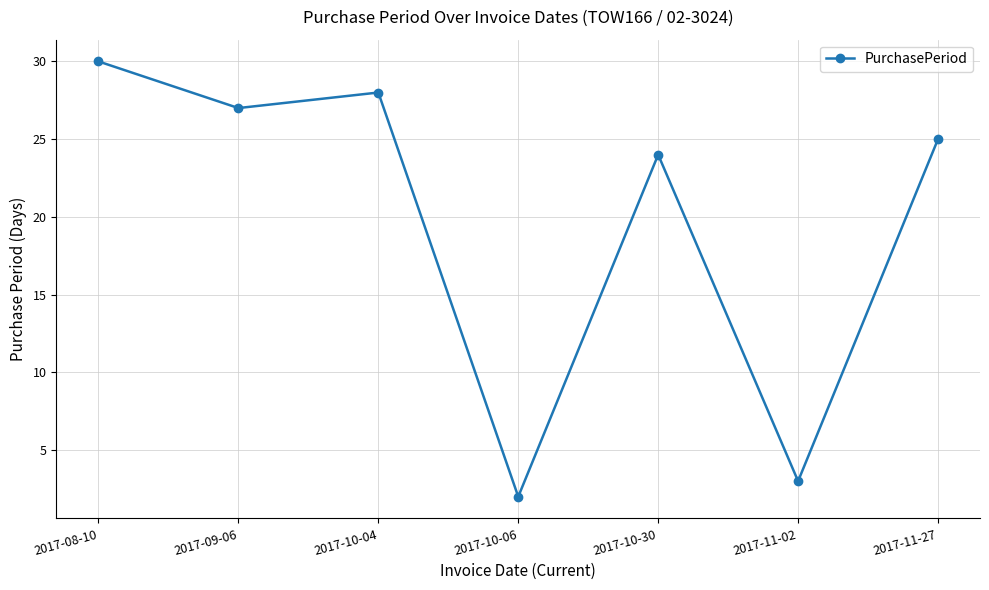

Where is the data nearest to the value 16?

2017-10-30